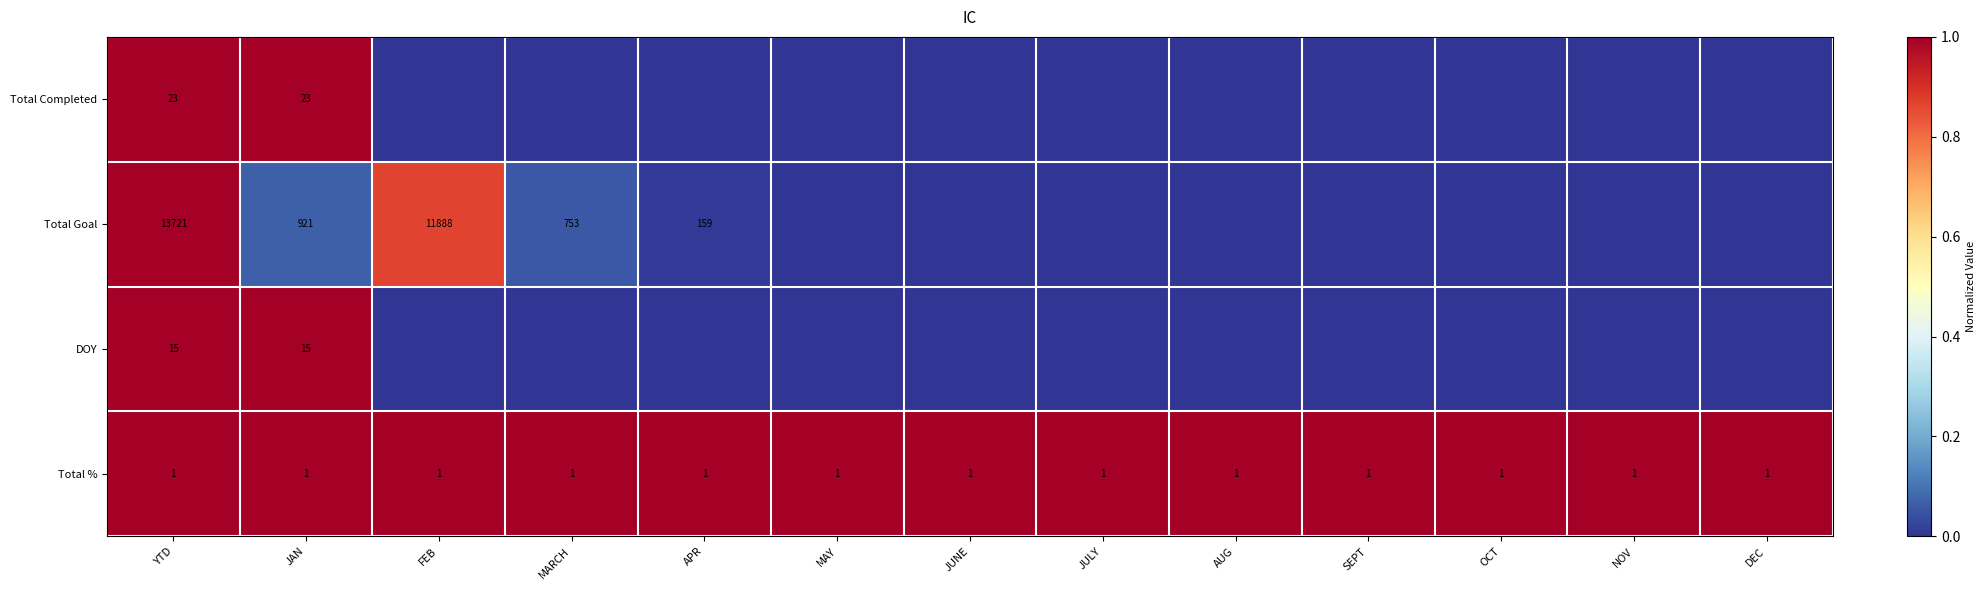

At how many categories does at least one series exceed 0?

13